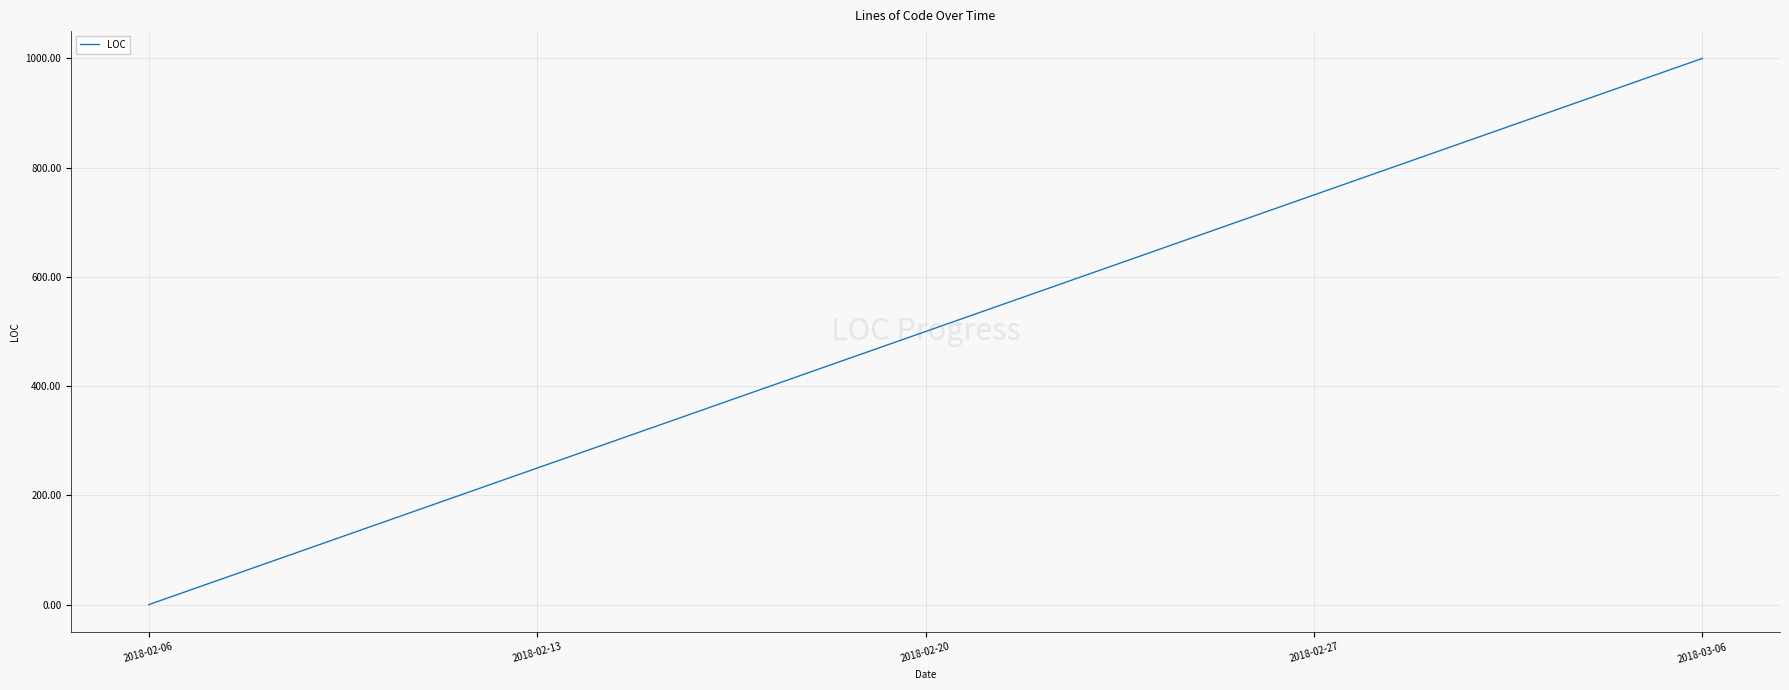

What is the sum of the values at 2018-02-13 and 2018-02-20?

750